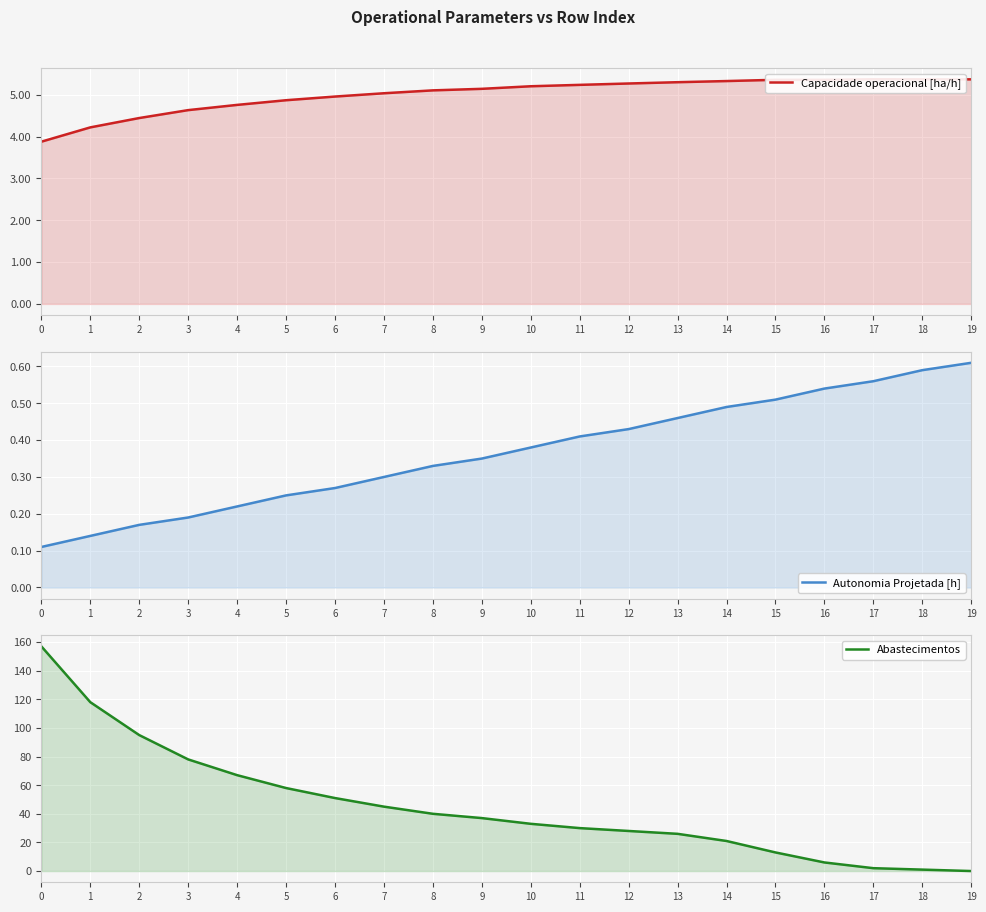

Rank the series at 6 from highest to lowest value.

Abastecimentos, Capacidade operacional [ha/h], Autonomia Projetada [h]